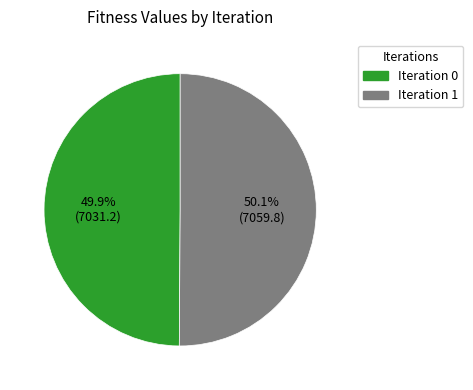

Does any single category account for the majority?

Yes